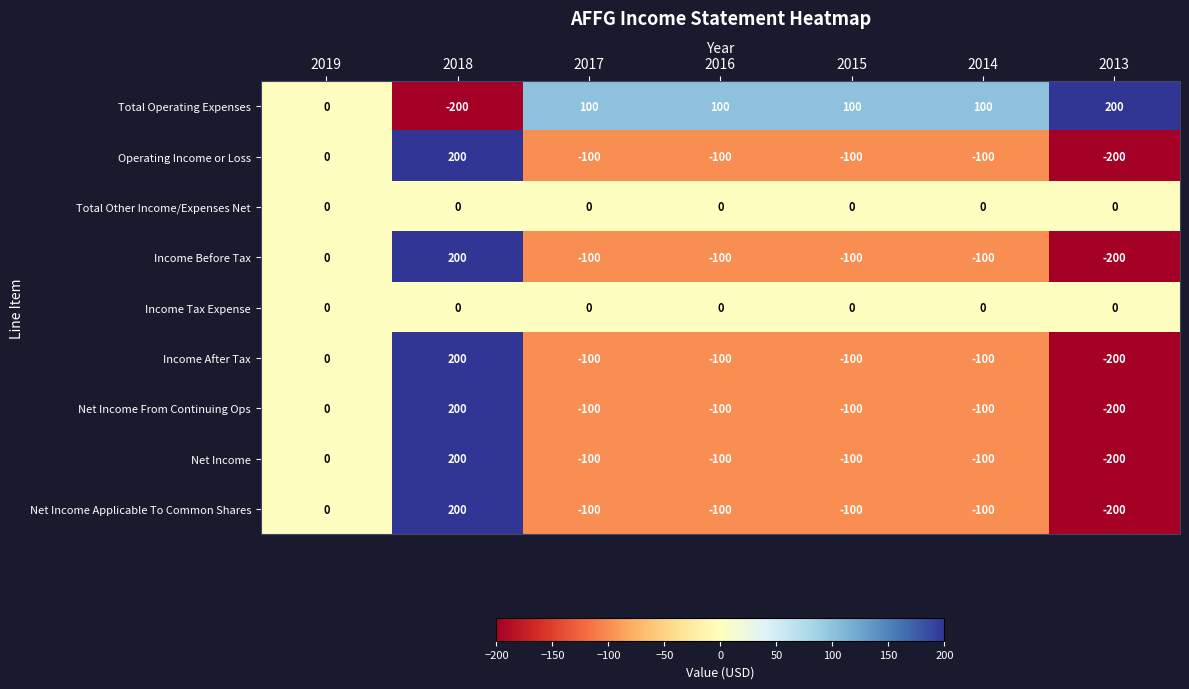

How many negative values does the Net Income series have?

5